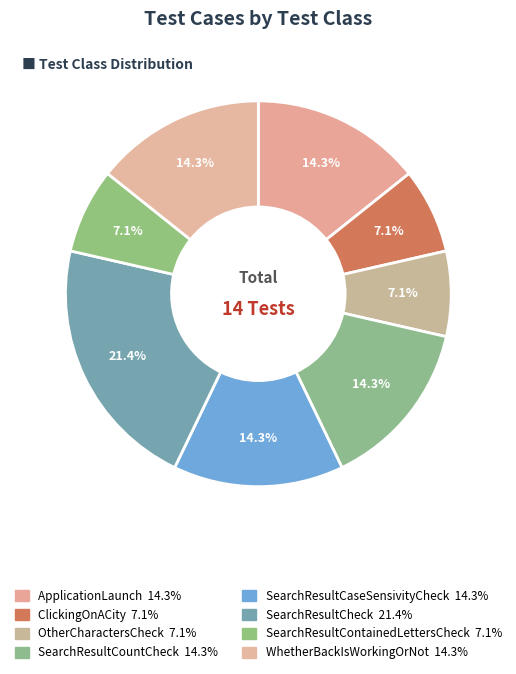

How many segments does this pie chart have?

8